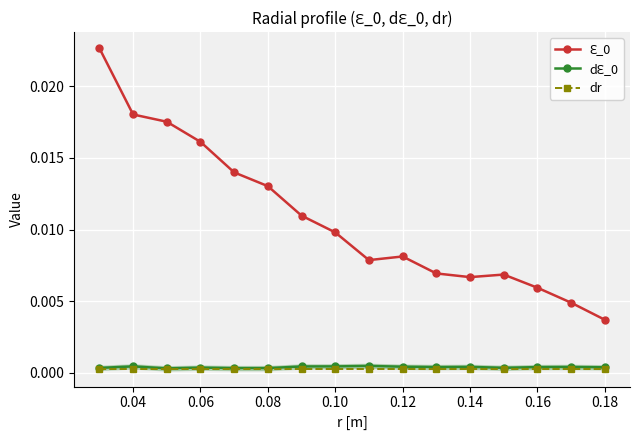

How many distinct data groups are displayed?

3